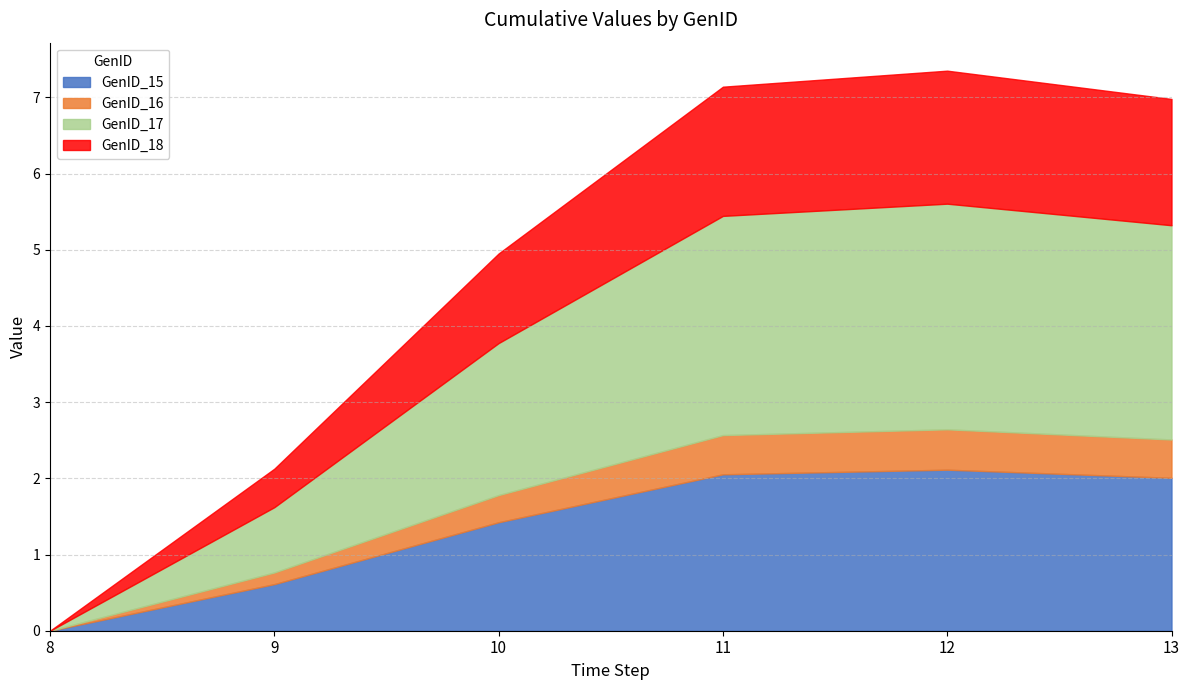

Read the GenID_17 value at 9.

0.9